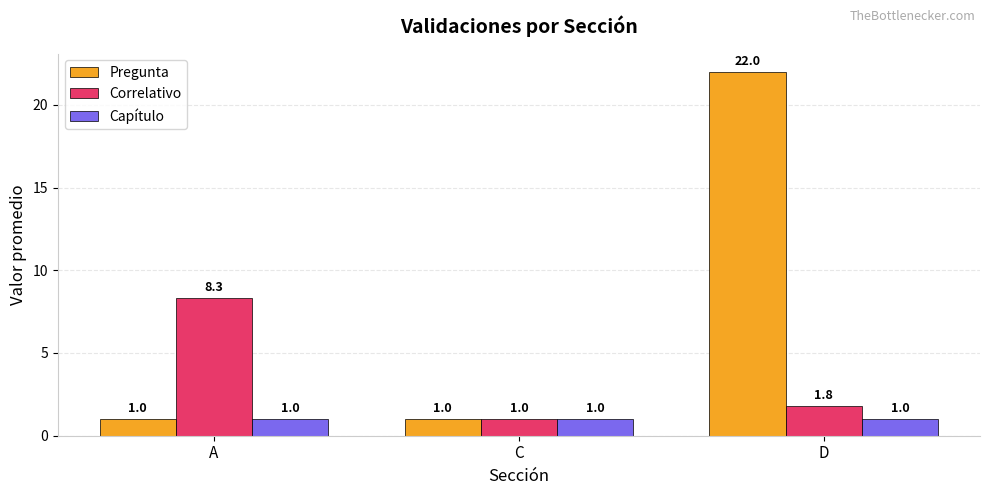

What value does the Capítulo series have at C?

1.0